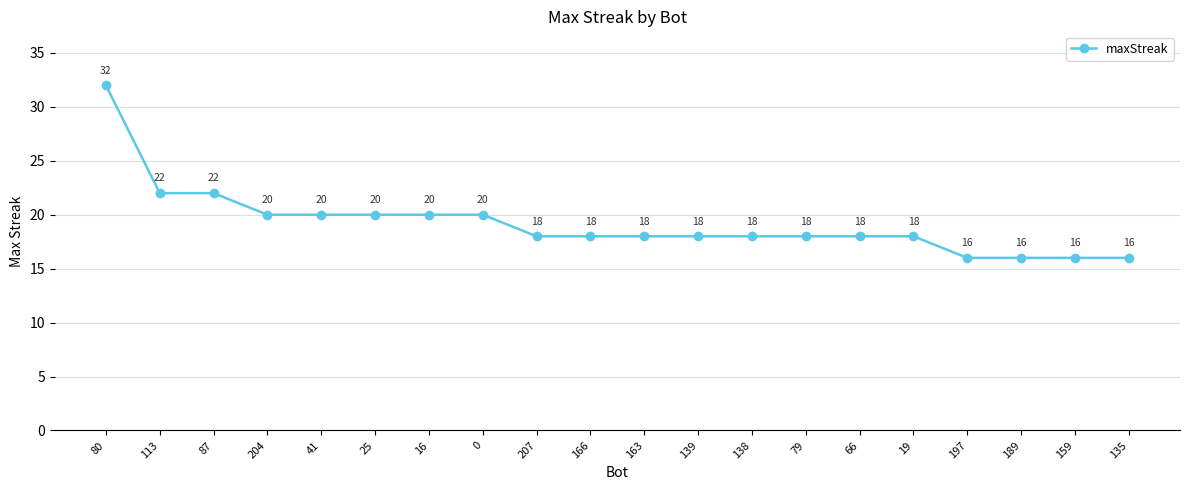

Reading right to left, transcribe all the data shown in this chart.

16	16	16	16	18	18	18	18	18	18	18	18	20	20	20	20	20	22	22	32